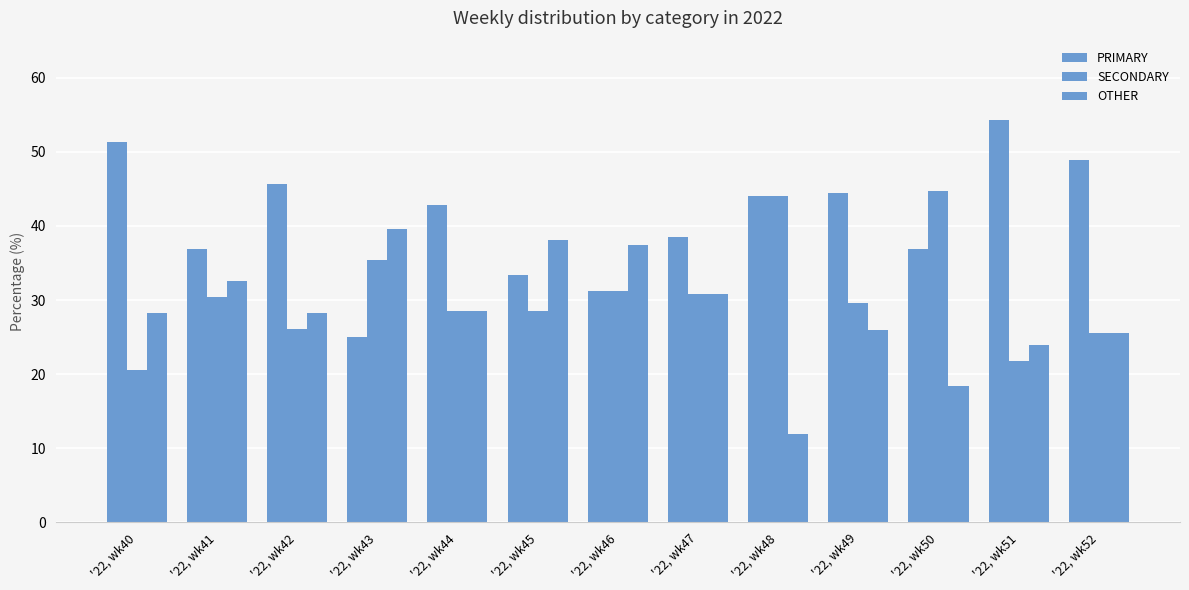

How many data points does each series have?

13